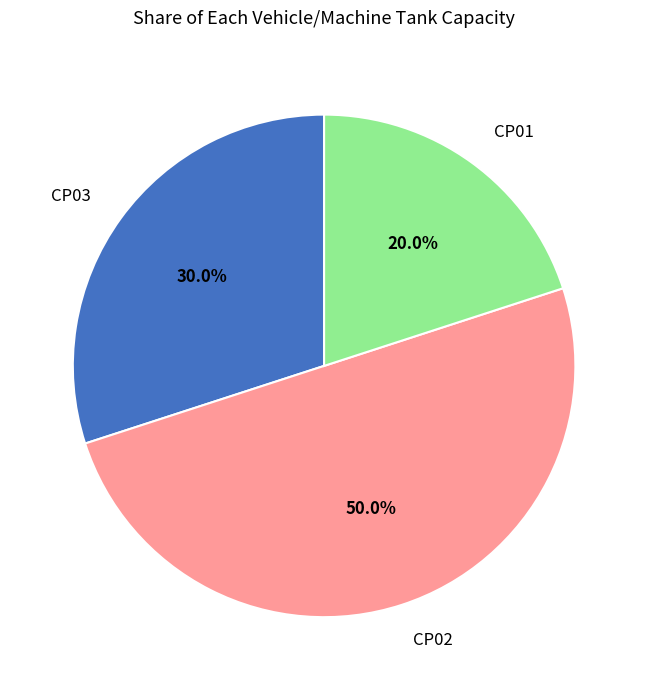

What is the smallest slice in the pie chart?

CP01